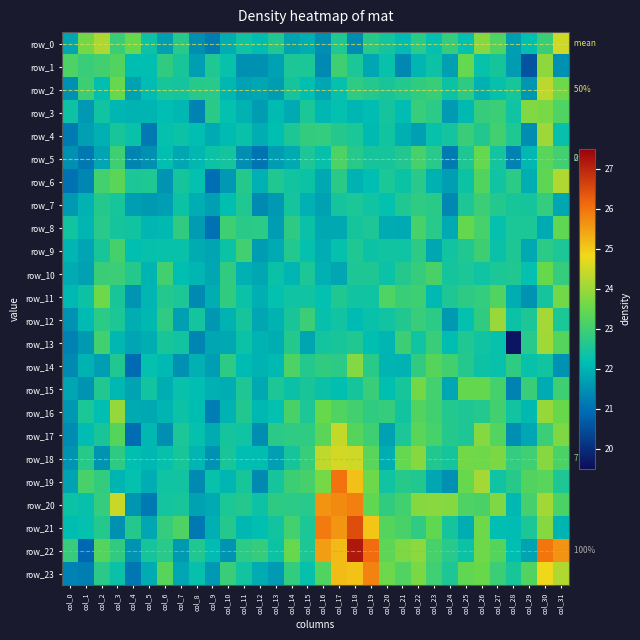

Read the row_8 value at col_10.

23.0